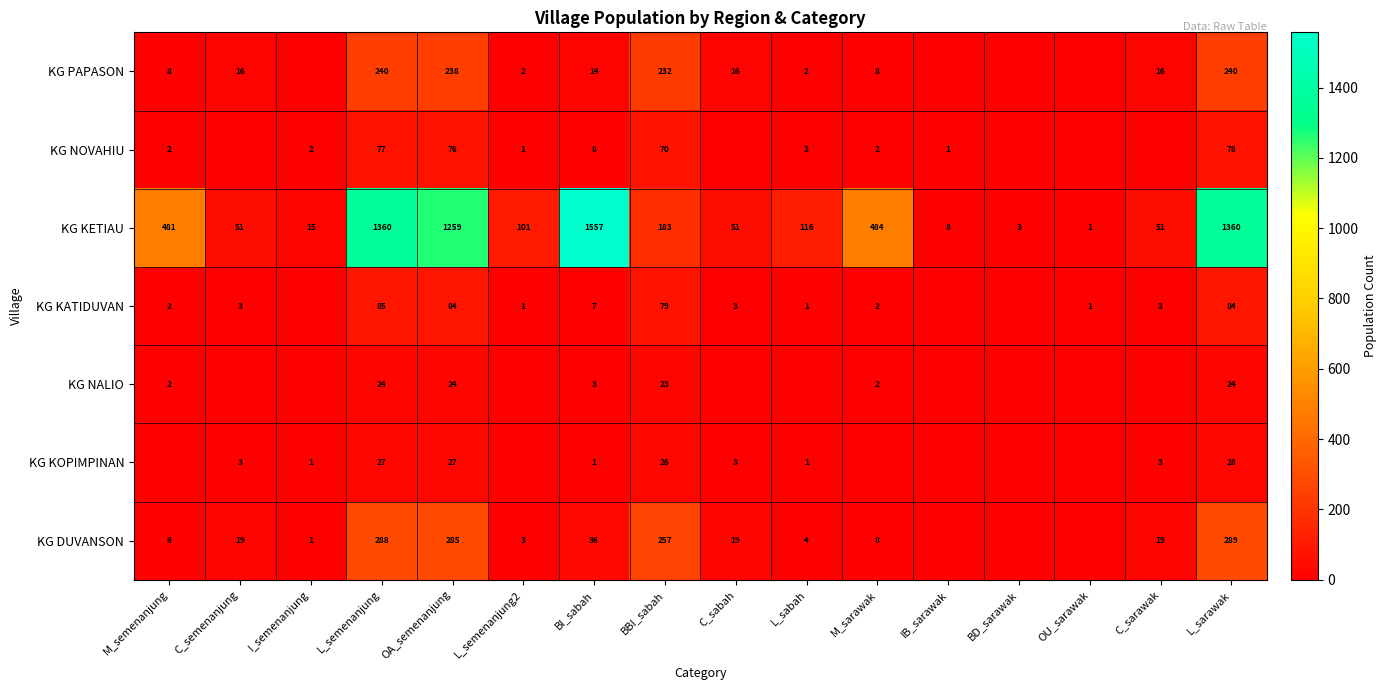

Which category has the highest value across all series?

BI_sabah